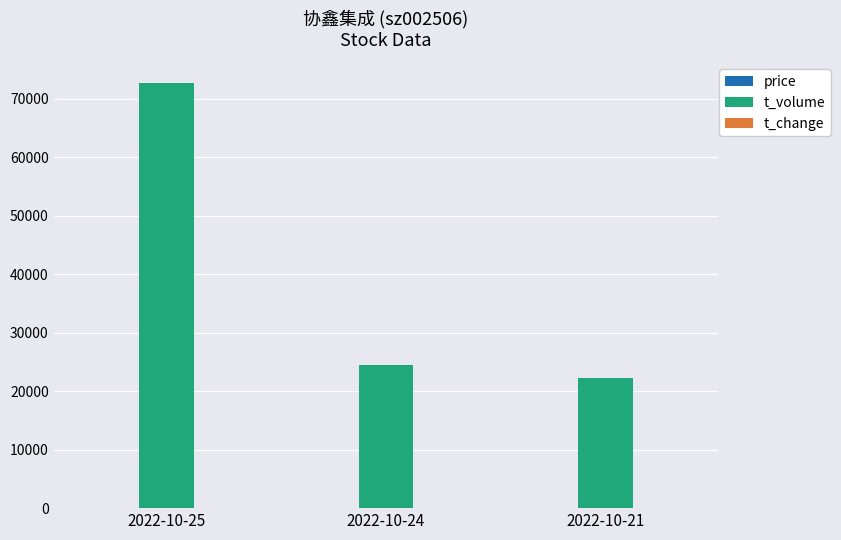

What is the maximum value shown in the chart?

72640.0